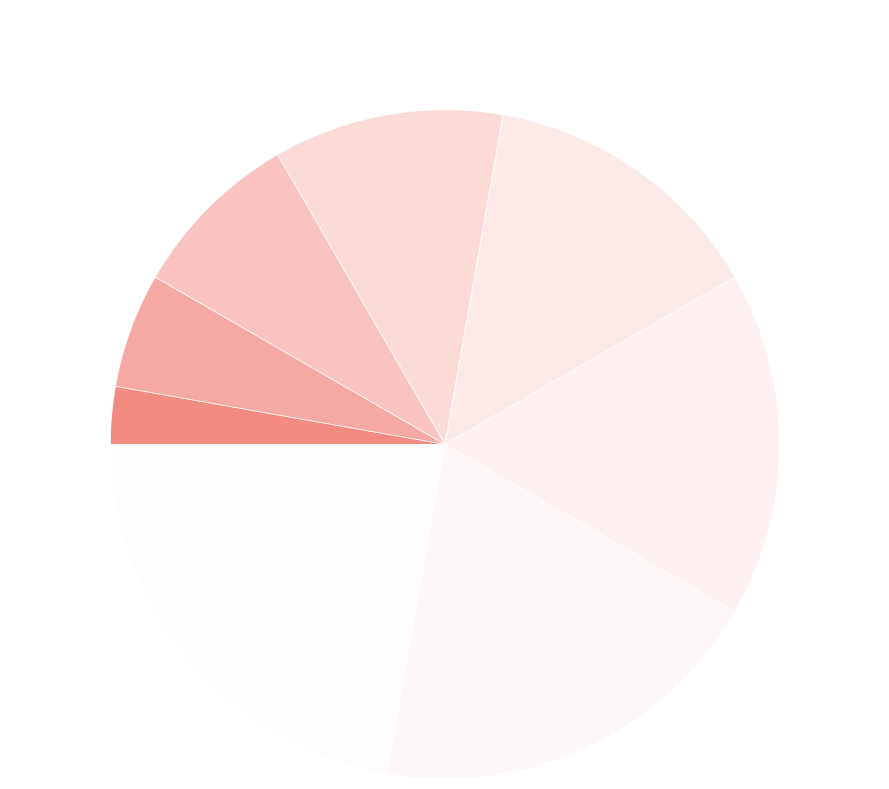

Count the number of slices in the pie.

8